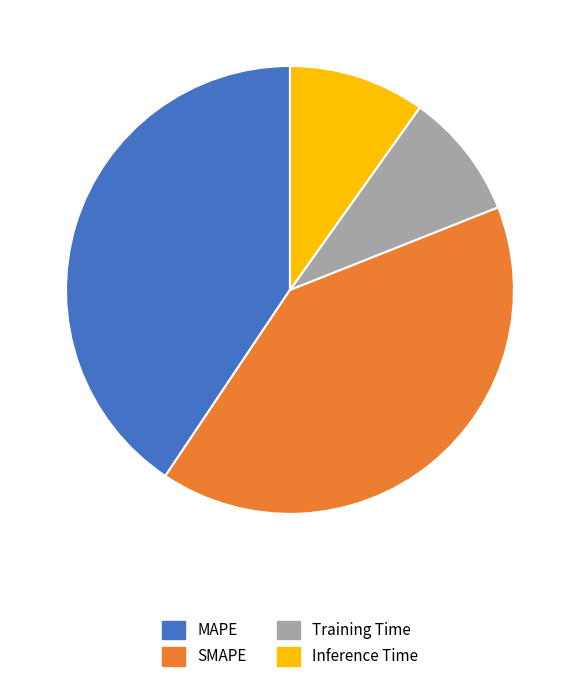

The SMAPE slice represents 47% of the pie. True or false?

False